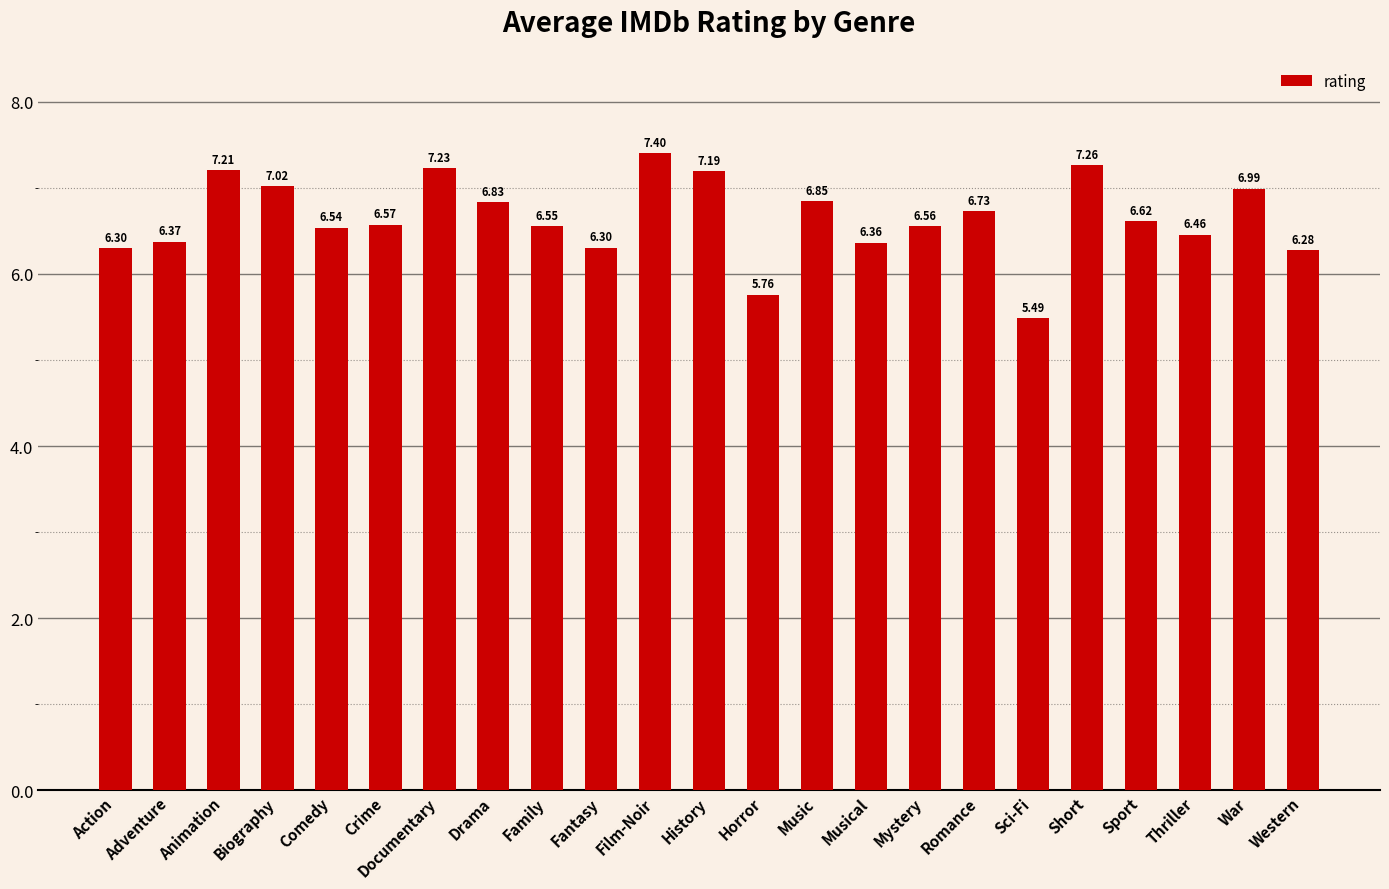

Which label corresponds to the largest value in the chart?

Film-Noir